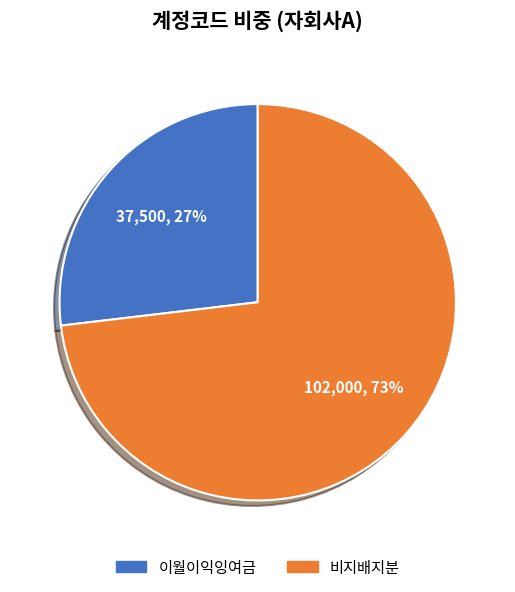

To the nearest percent, what is the average slice percentage?

50%